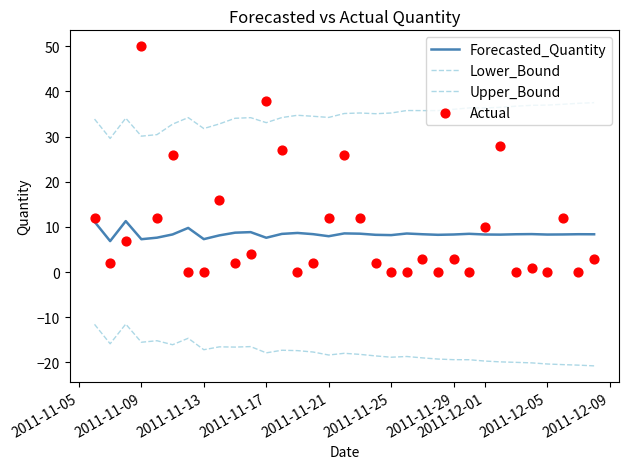

What are all the series names shown in the legend?

Forecasted_Quantity, Lower_Bound, Upper_Bound, Actual